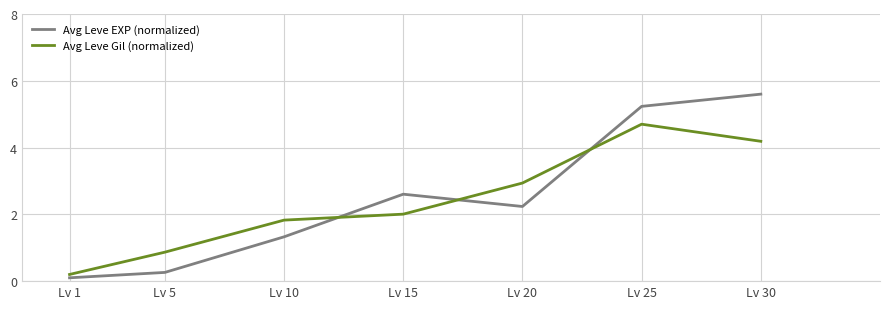

Rank the categories by Avg Leve EXP (normalized) value from lowest to highest.

Lv 1, Lv 5, Lv 10, Lv 20, Lv 15, Lv 25, Lv 30